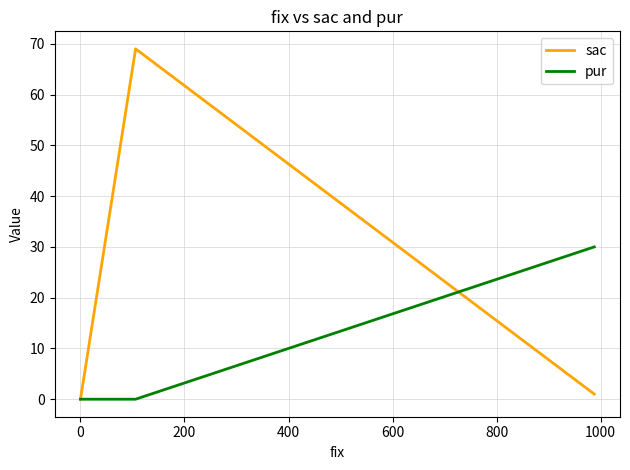

How many distinct data groups are displayed?

2